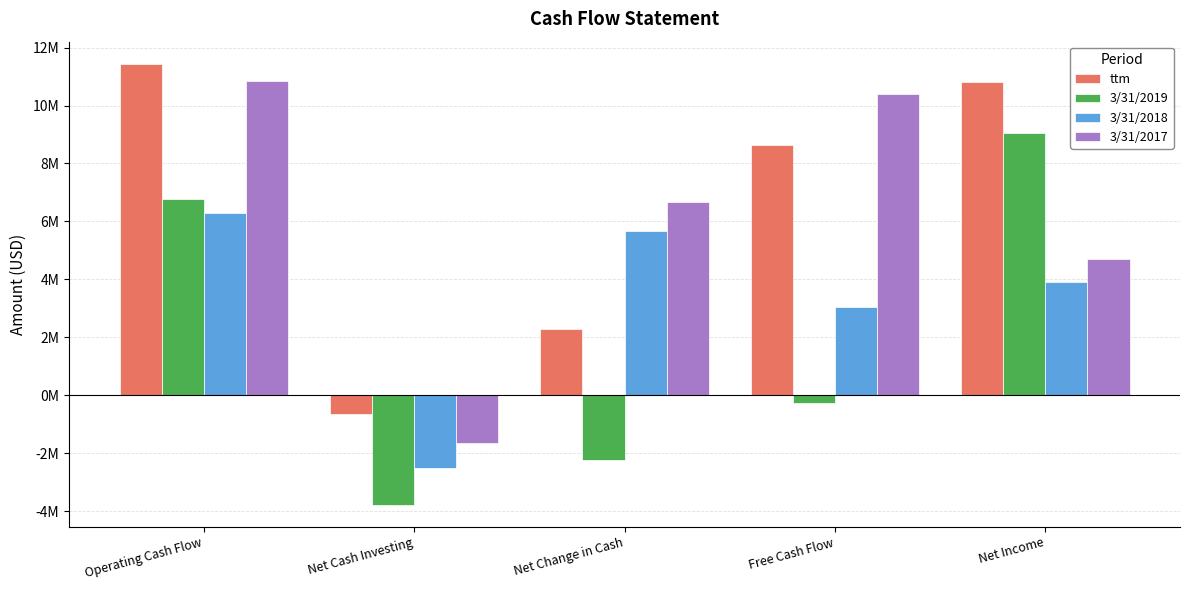

Are the bars grouped side by side (vs. stacked)?

Yes